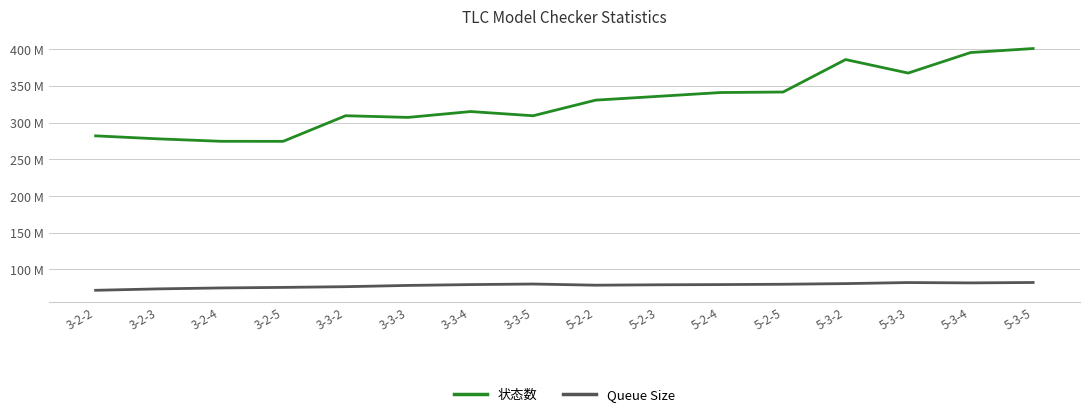

What is the maximum value for 状态数?

401141644